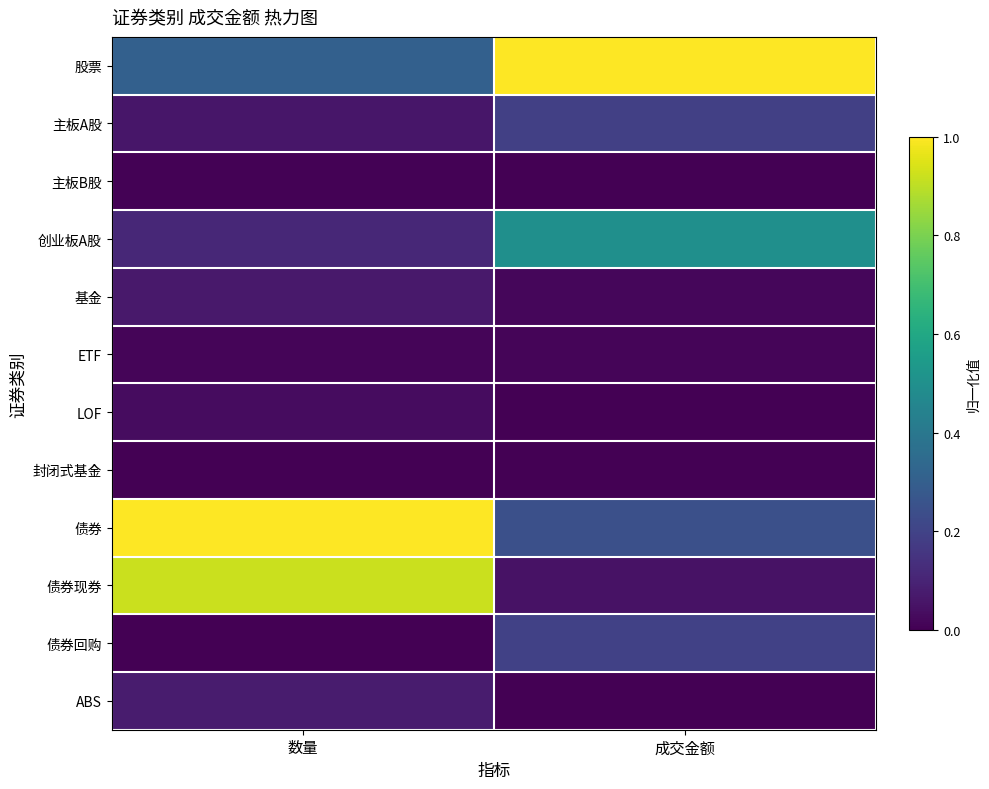

What is the maximum value shown in the chart?

1.0